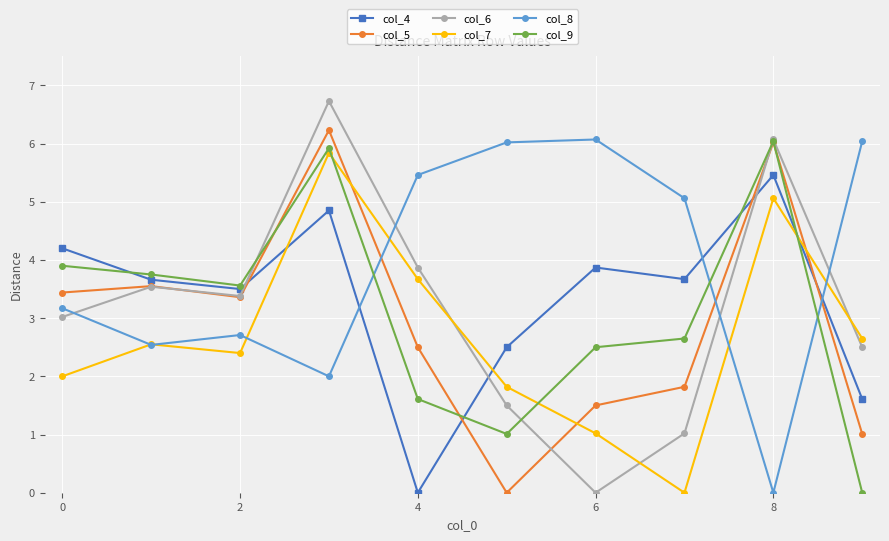

Count the number of categories in the chart.

10